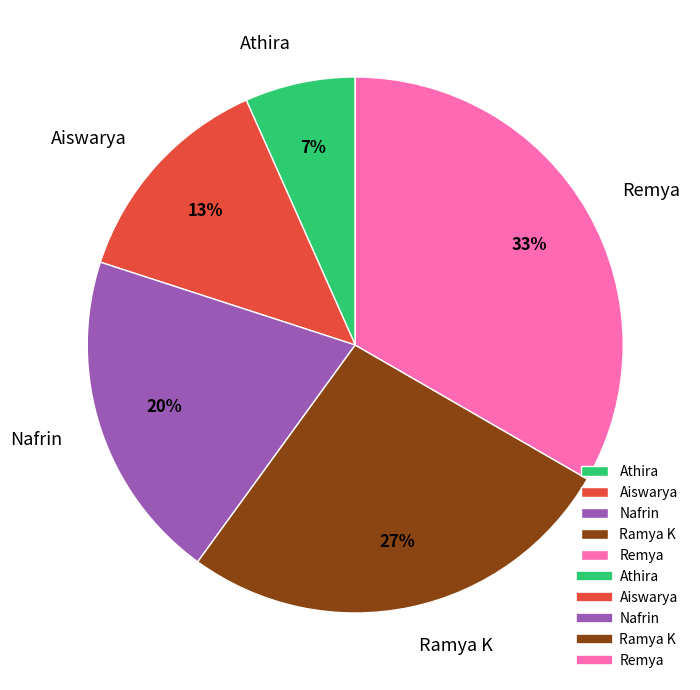

To the nearest percent, what portion does Aiswarya represent?

13%